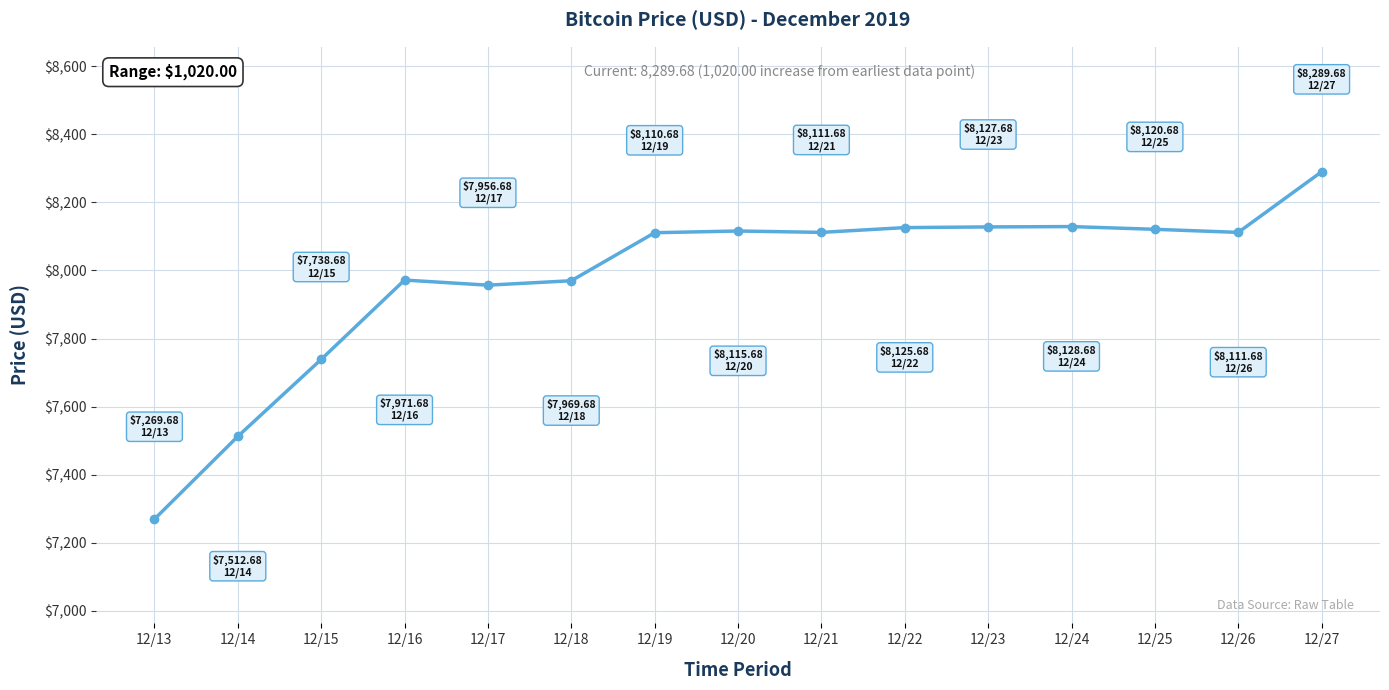

The value at 12/16 is 7971.7. True or false?

True